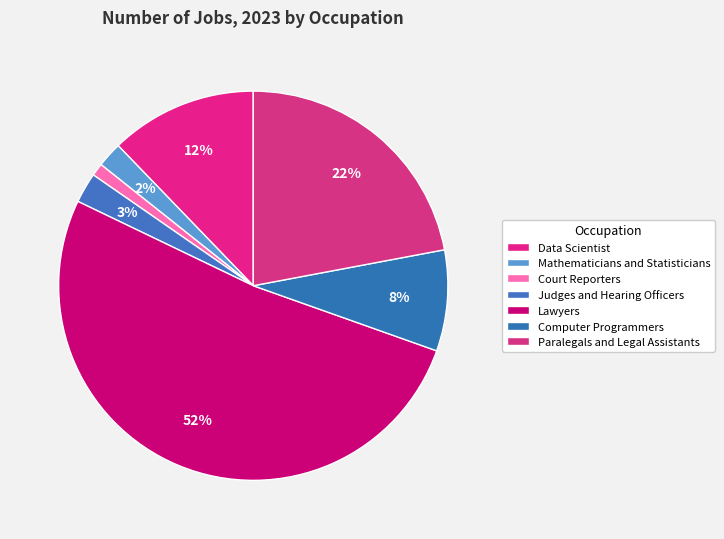

Which slice is the smallest?

Court Reporters